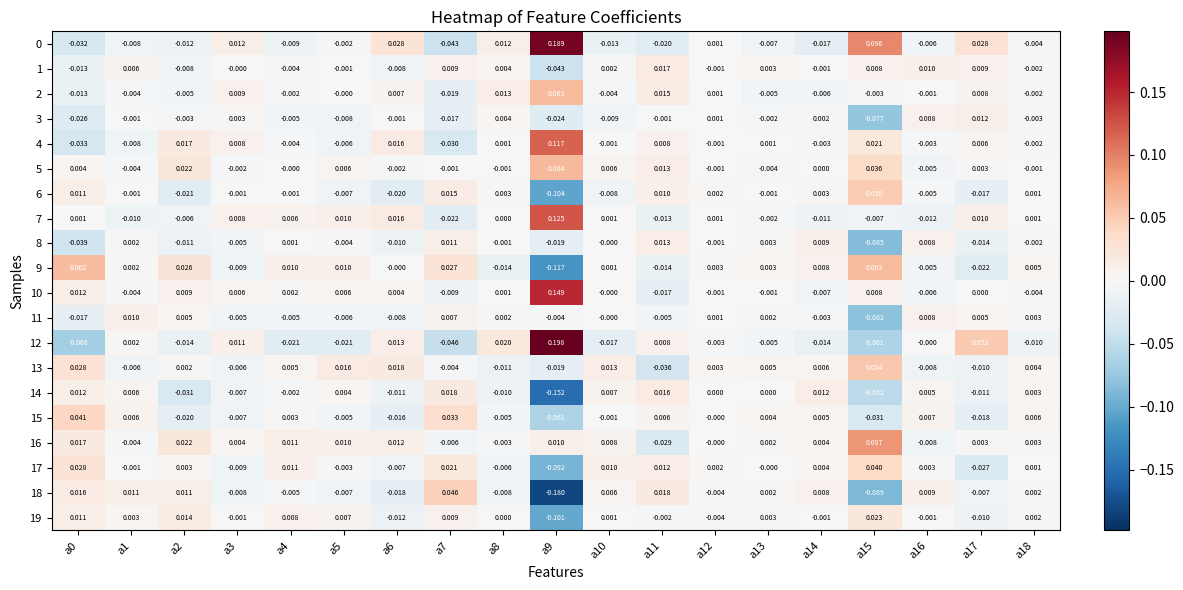

What is the minimum value shown in the chart?

-0.2